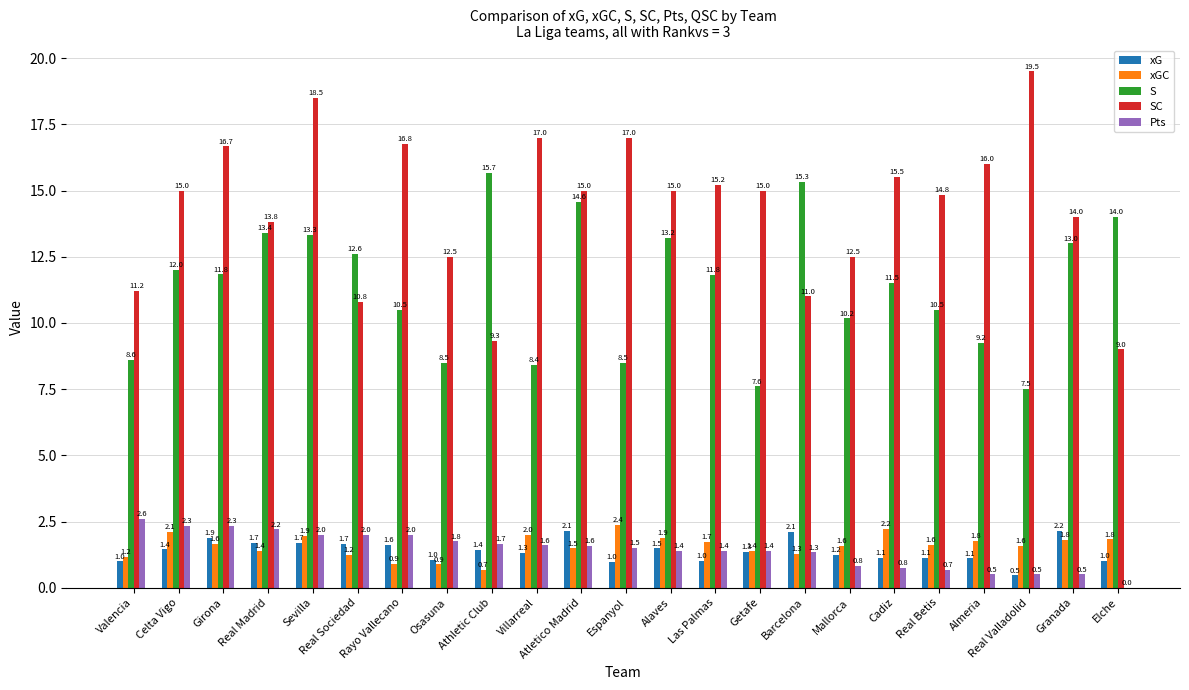

Where does the xGC series first go above 1?

Valencia